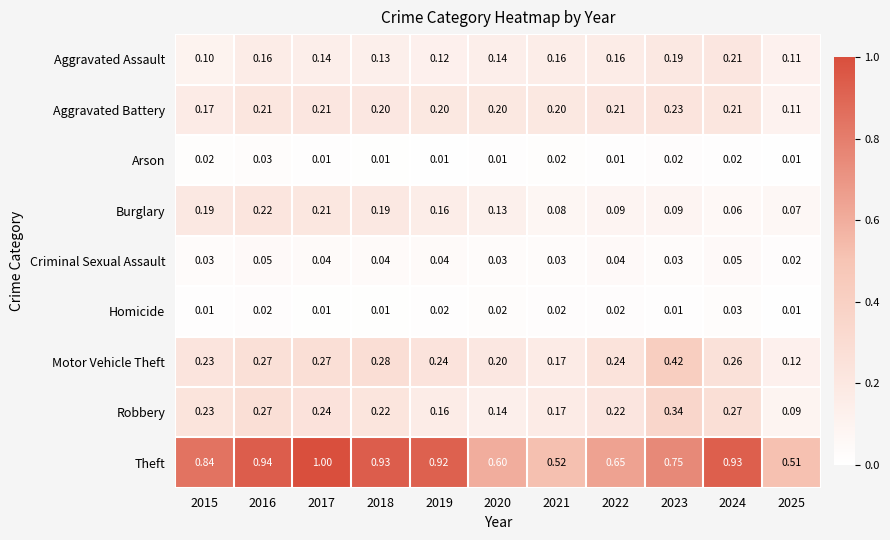

Is the value of Aggravated Battery at 2018 greater than the value of Motor Vehicle Theft at 2025?

Yes